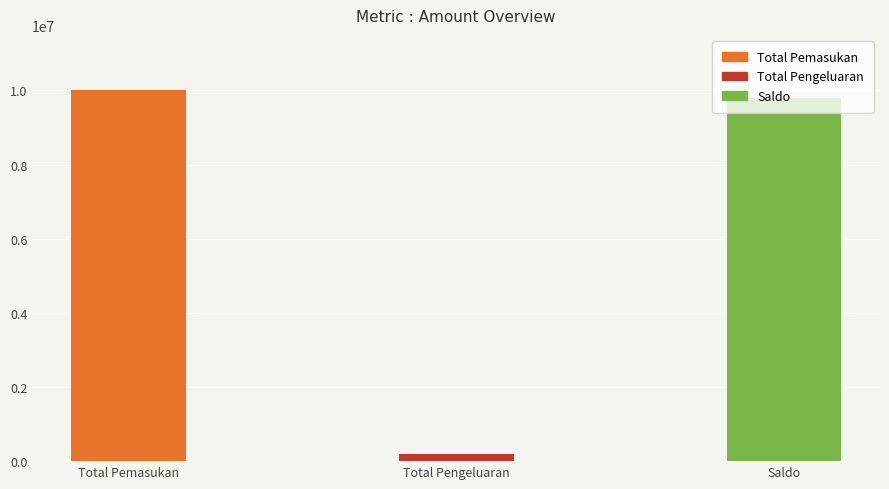

What is the sum of all values?

20000000